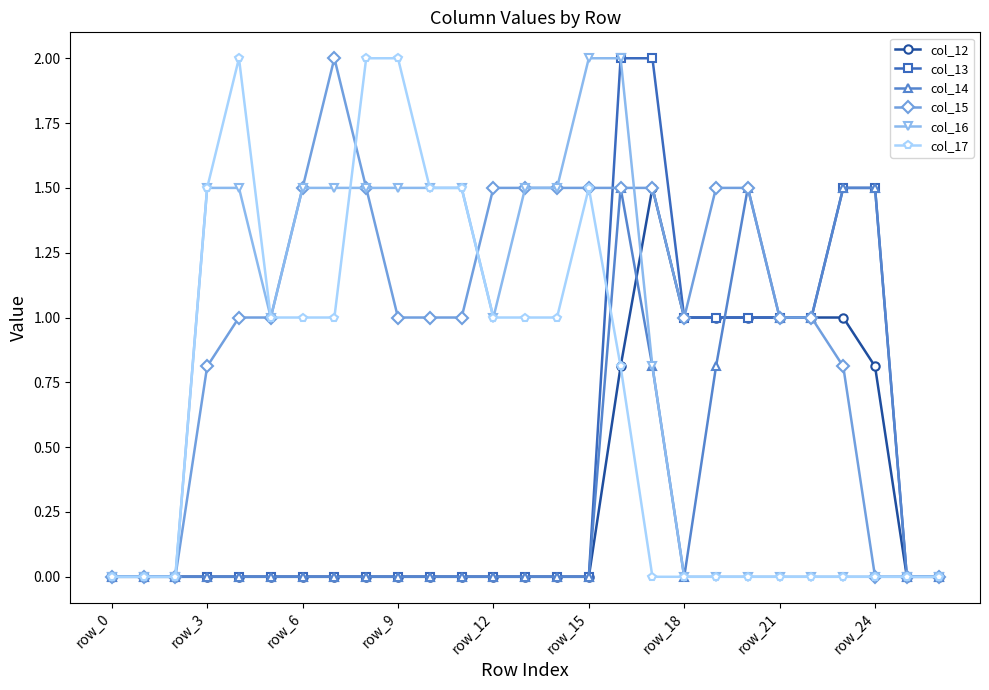

Which series has the largest total across all categories?

col_15